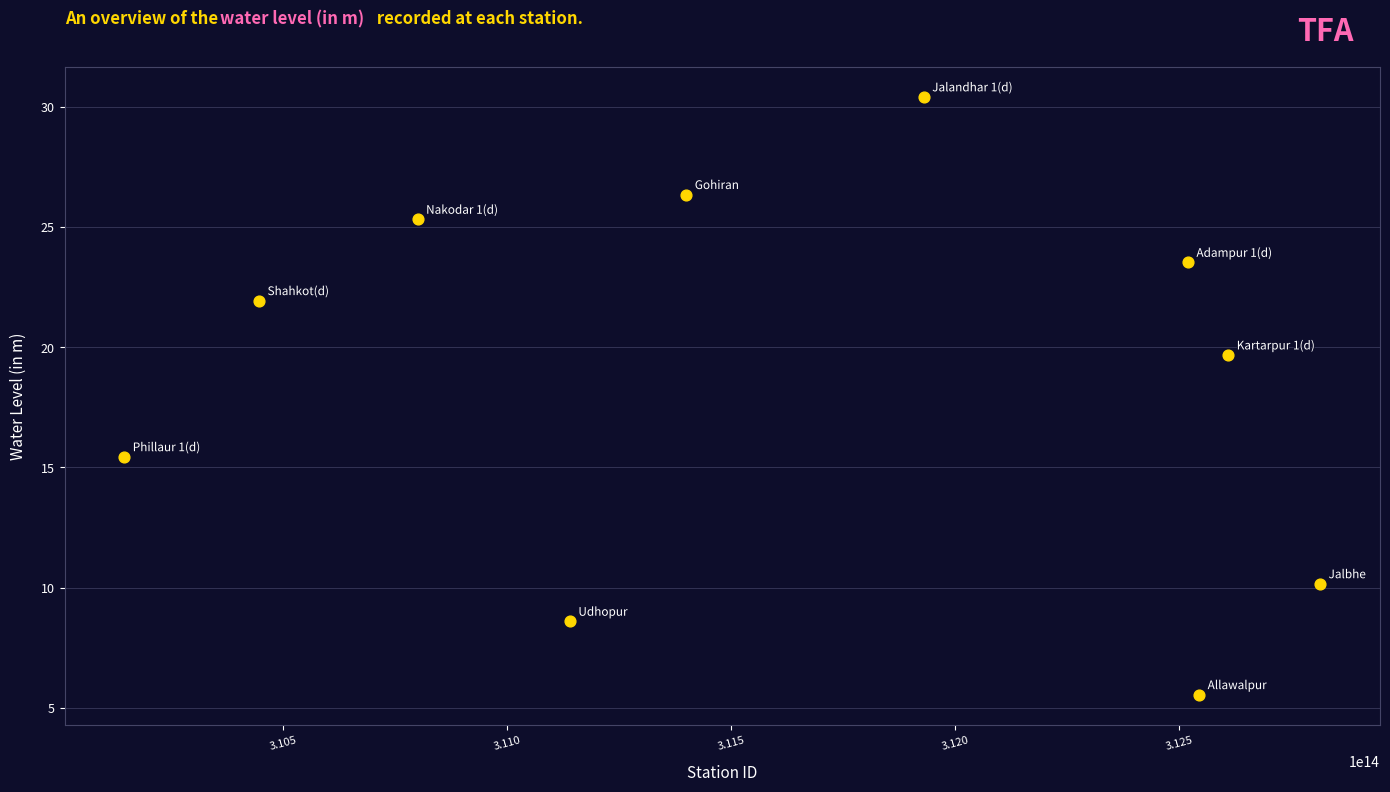

What Y value in the scatter plot is closest to 17?

15.4